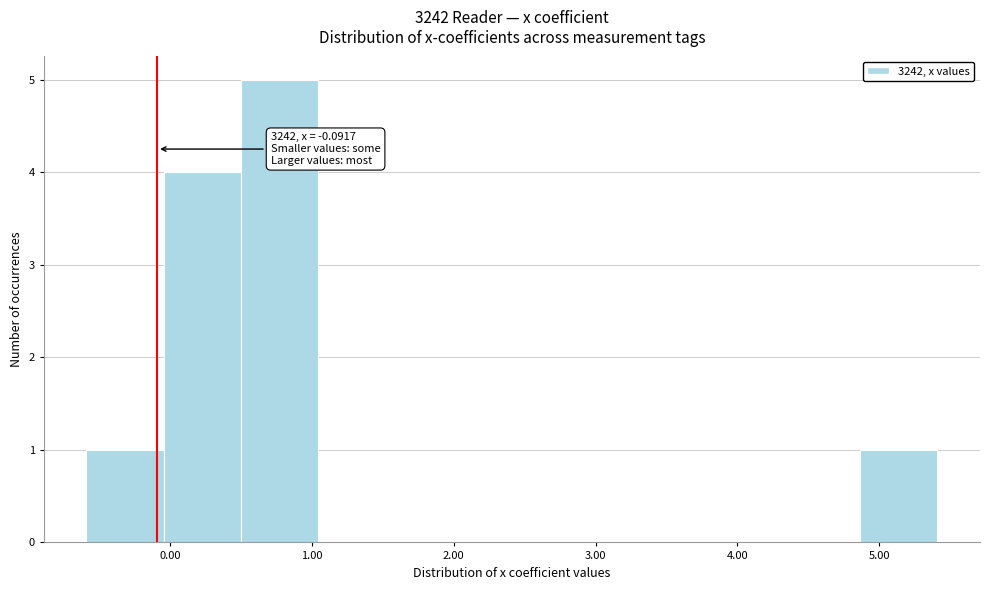

Over which range of the x-axis is the bar tallest?

0.5 to 1.0